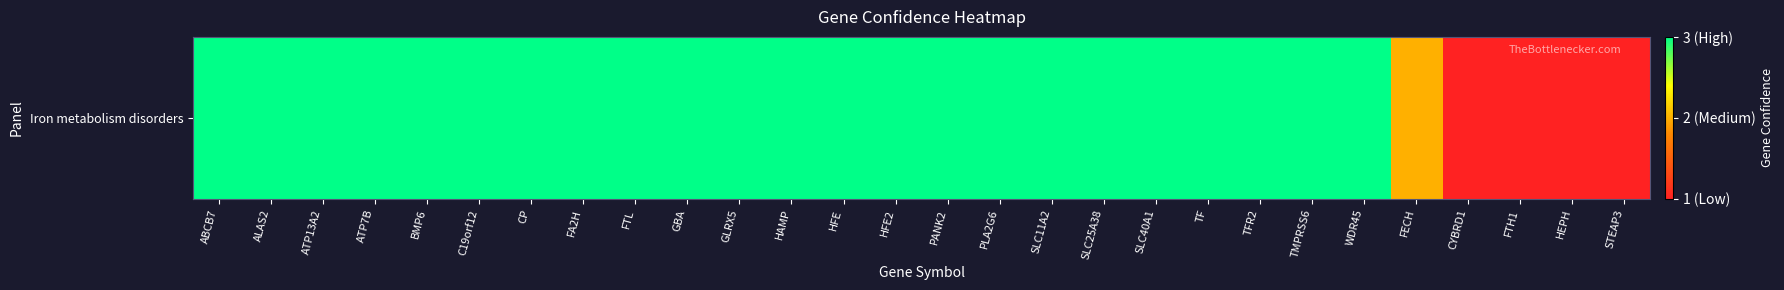

What is the average value?

3